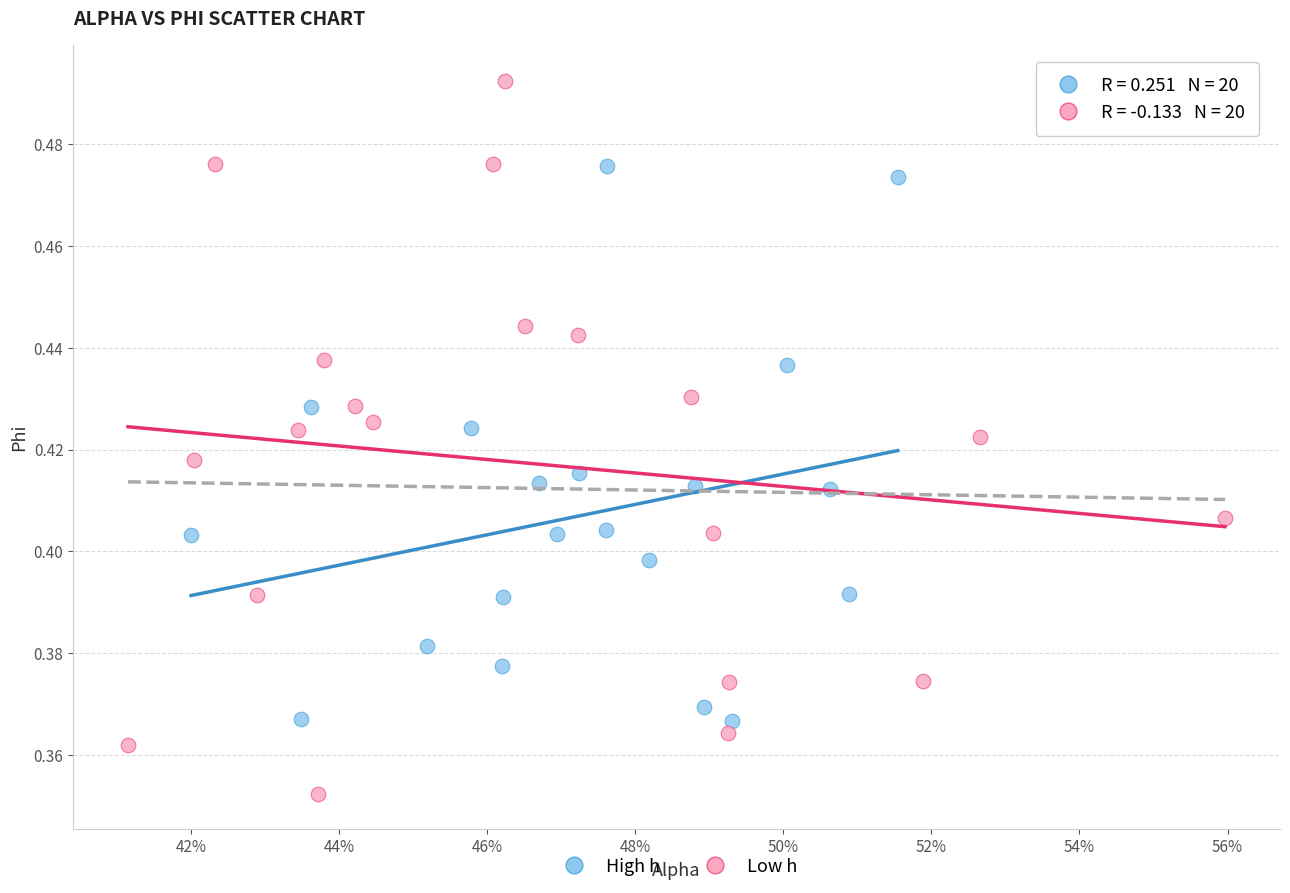

Which series has the largest Y range (max minus min)?

Low h